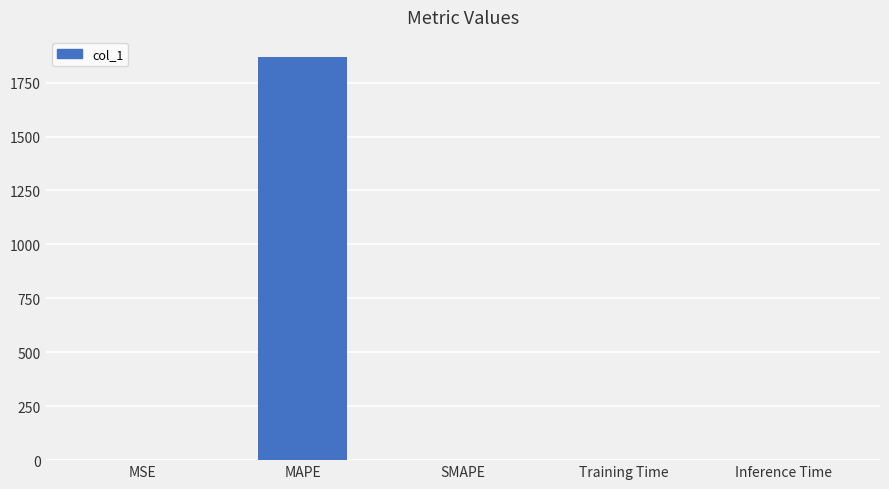

Are the bars horizontal?

No